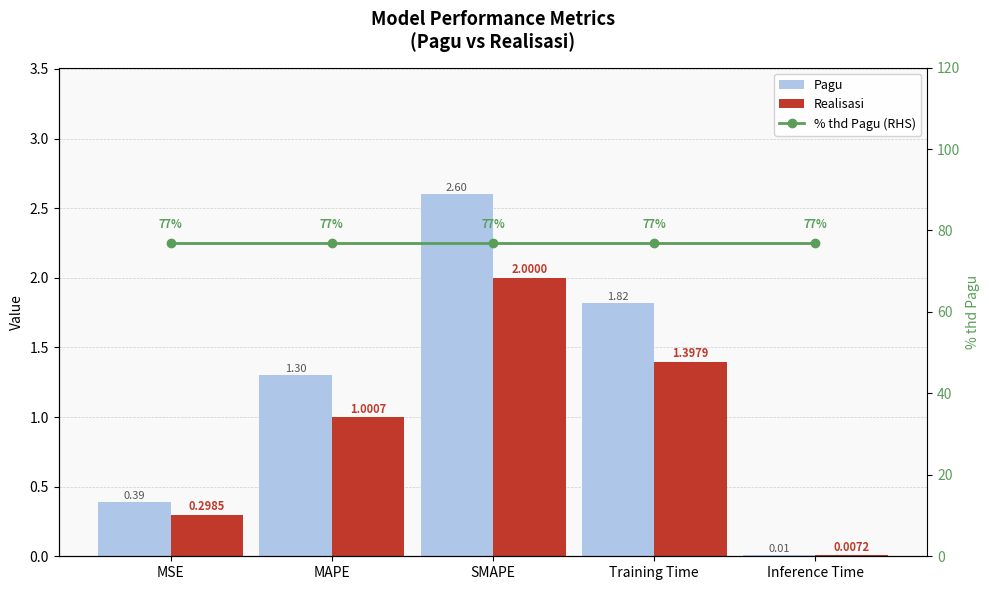

What is the label of the 3rd bar from the left?

SMAPE